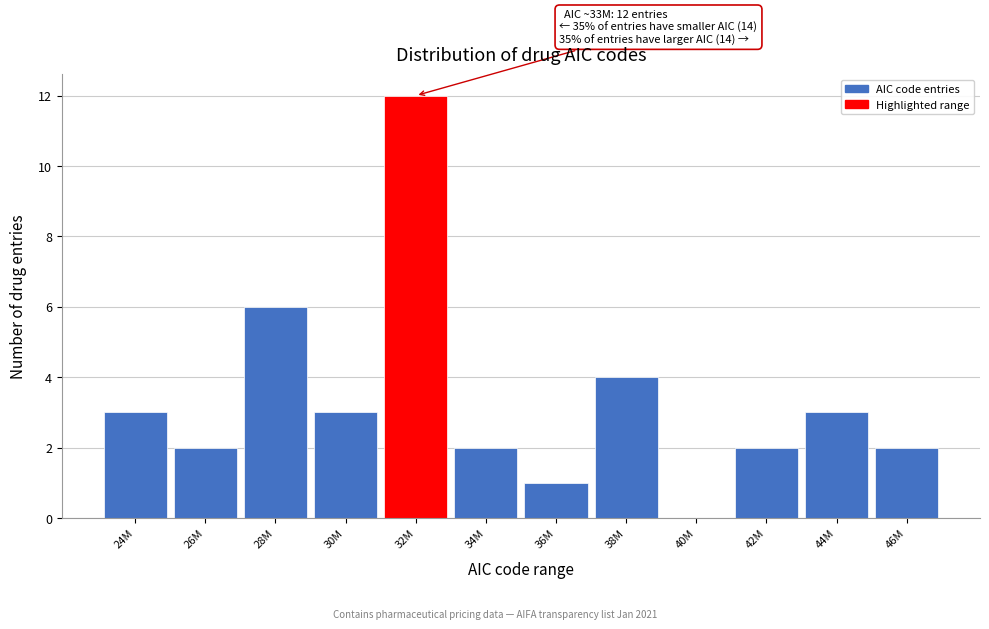

Reading left to right, transcribe all the data shown in this chart.

24M=3	26M=2	28M=6	30M=3	32M=12	34M=2	36M=1	38M=4	40M=0	42M=2	44M=3	46M=2